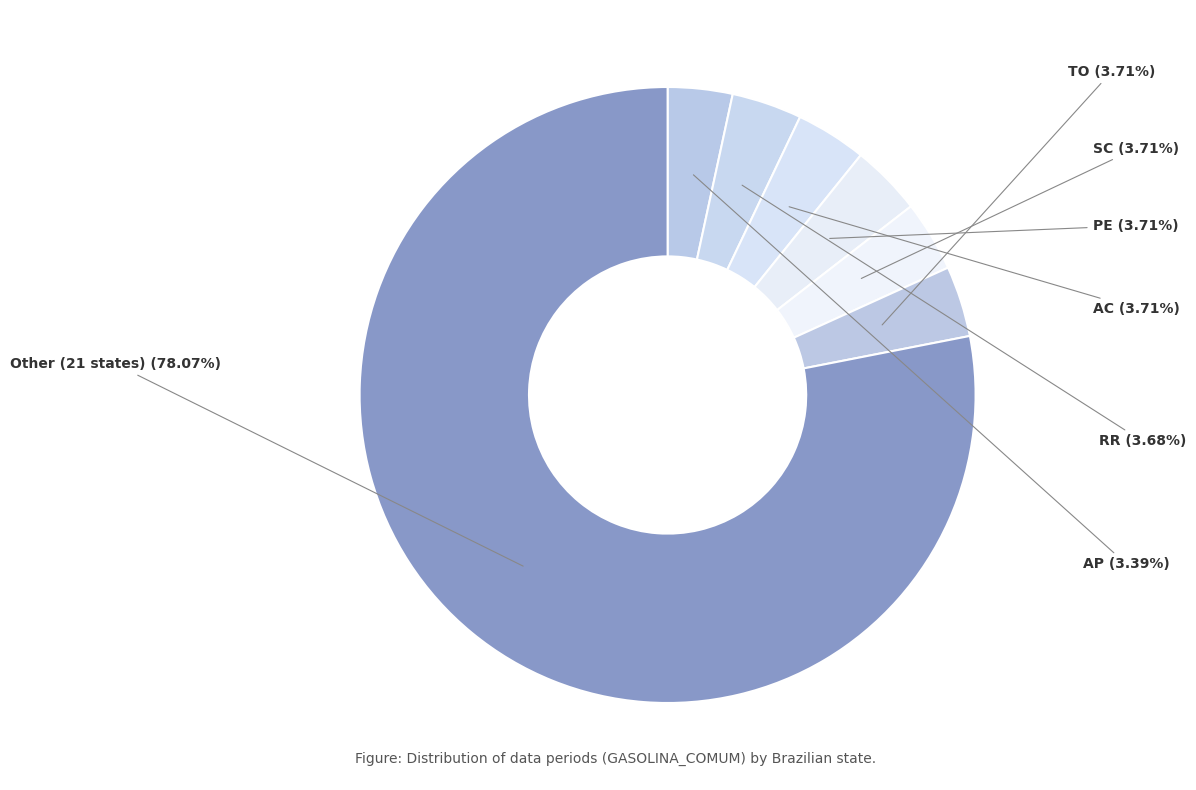

What is the ratio of the value at AC to the value at RR?

1.0